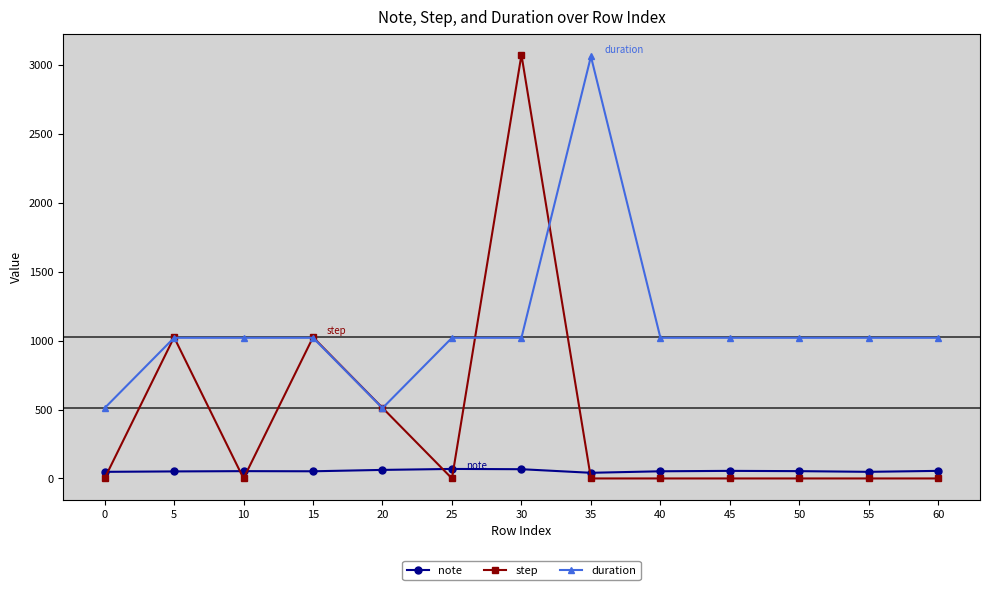

Between 20 and 30, which series saw the biggest shift?

step